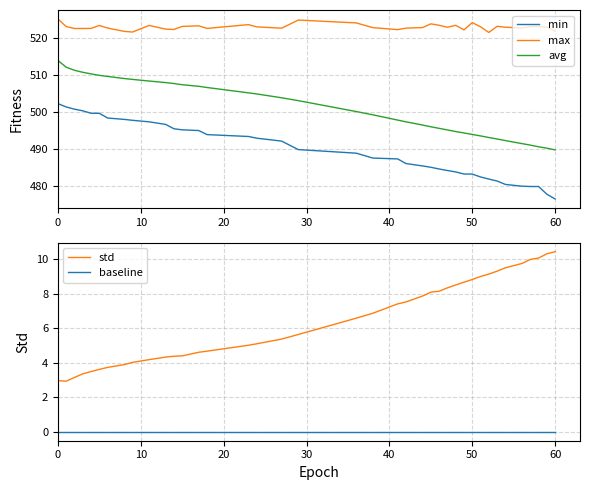

How many categories are shown in the chart?

39